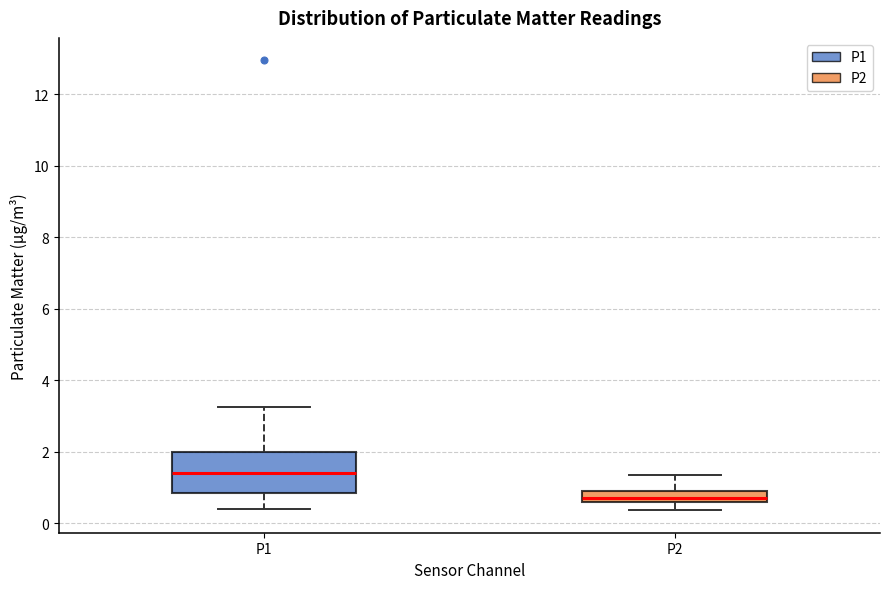

Which box has the highest median line?

P1